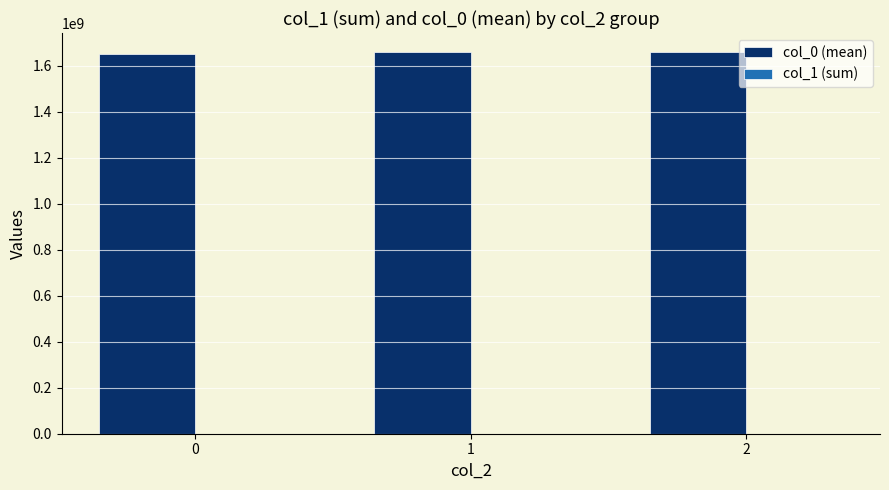

What is the maximum value shown in the chart?

1660441840